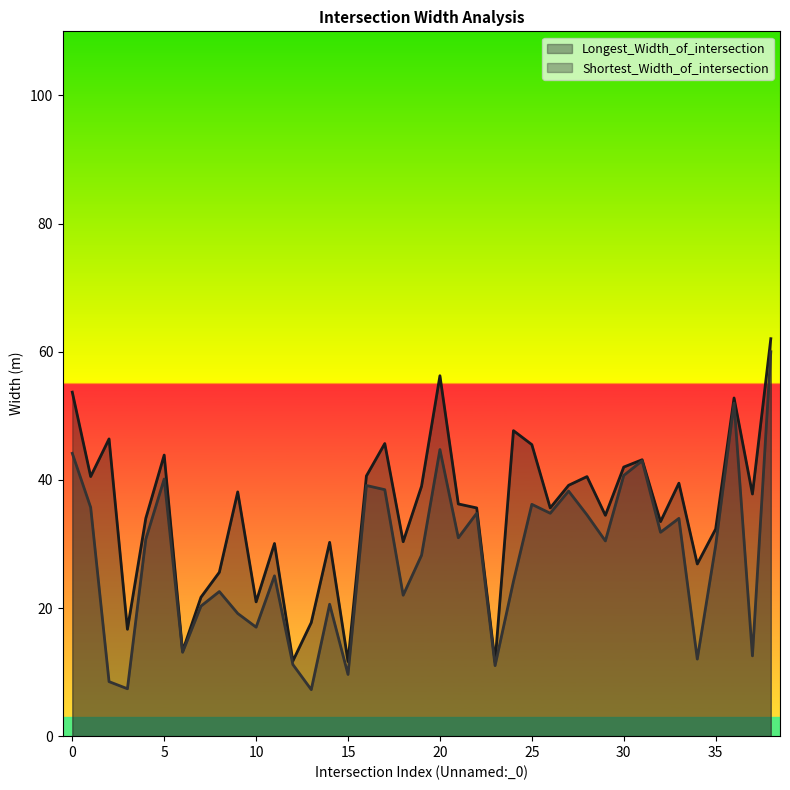

What is the spread (max minus min) of values at 3?

9.3